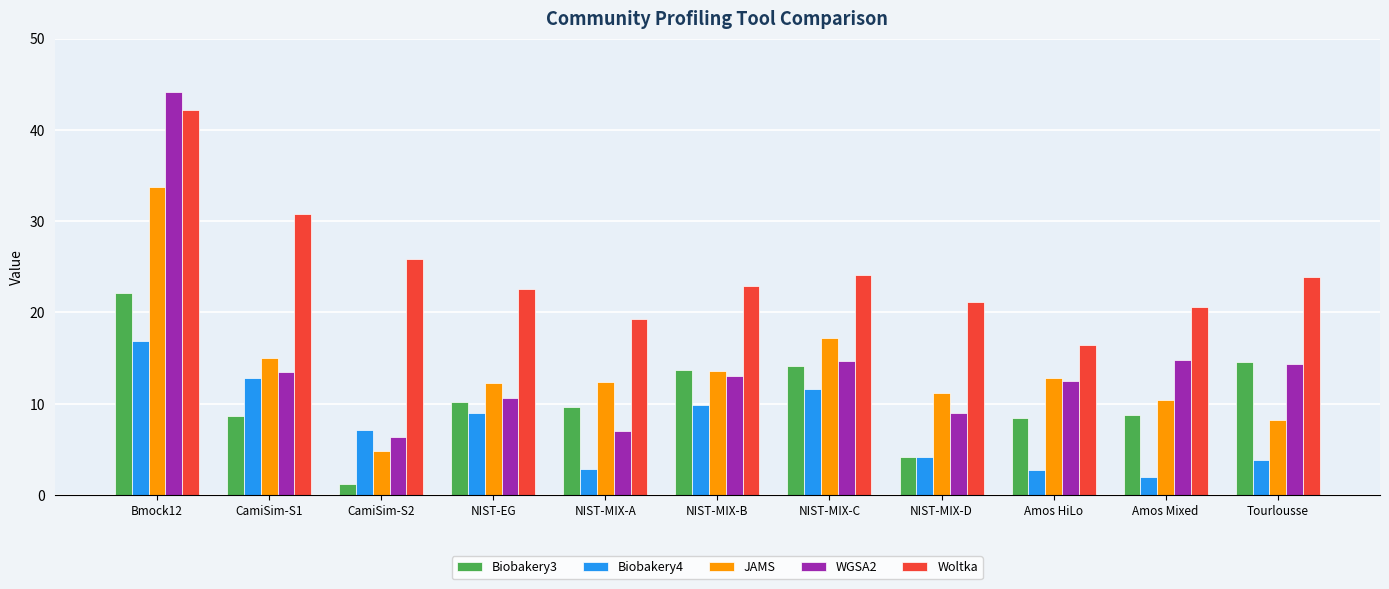

Rank the series by their maximum value, from lowest to highest.

Biobakery4, Biobakery3, JAMS, Woltka, WGSA2